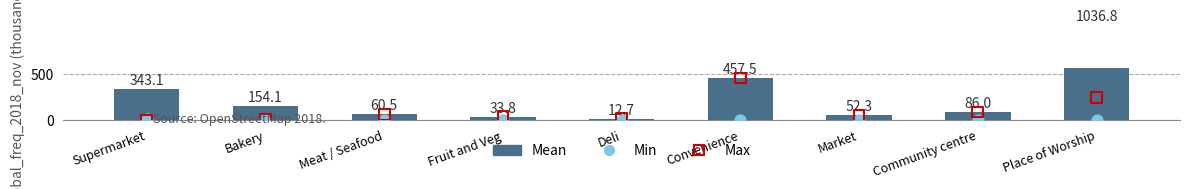

Which series has the widest spread of Y values?

Mean